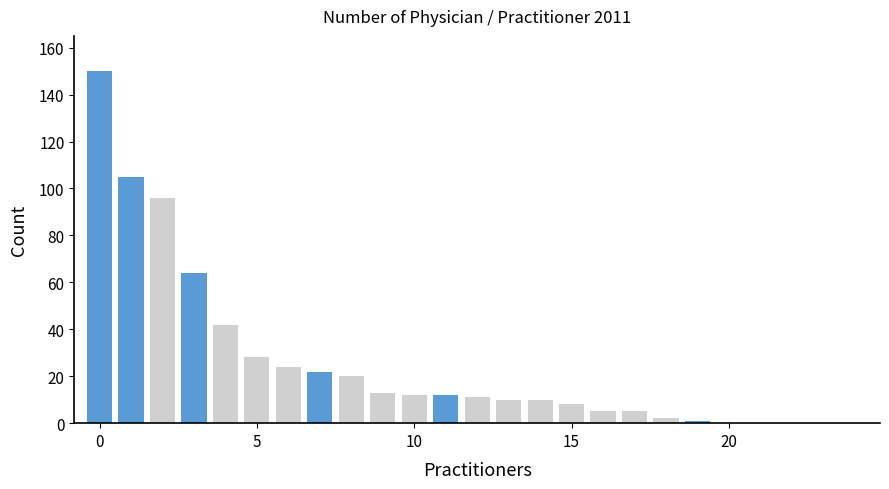

What is the greatest value displayed?

150